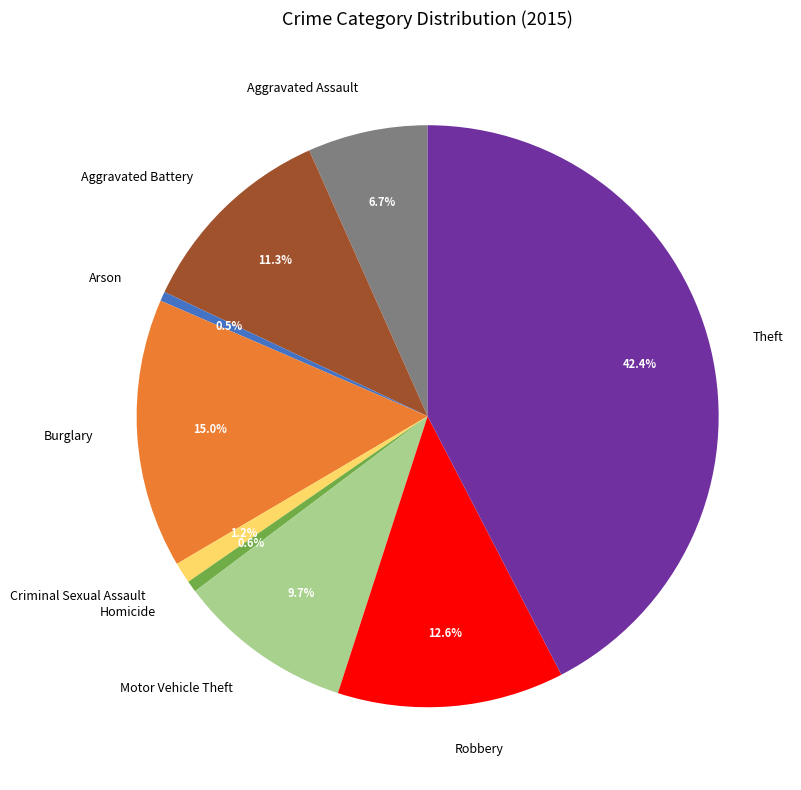

To the nearest percent, what is the average slice percentage?

11%